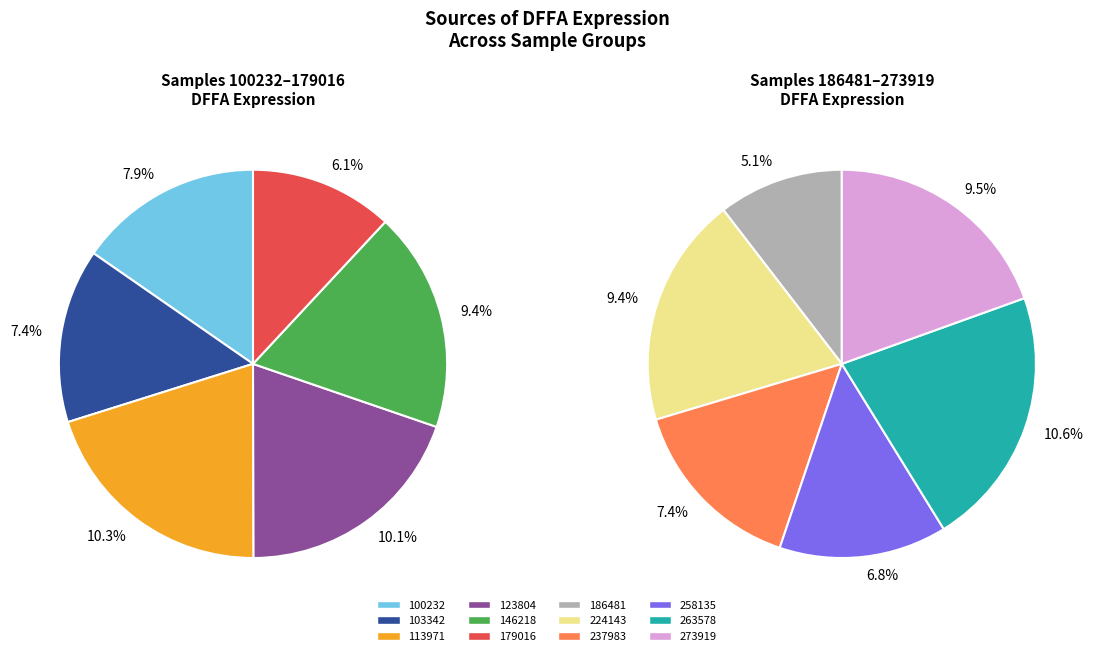

How much of the chart is everything except 123804?

89.9%